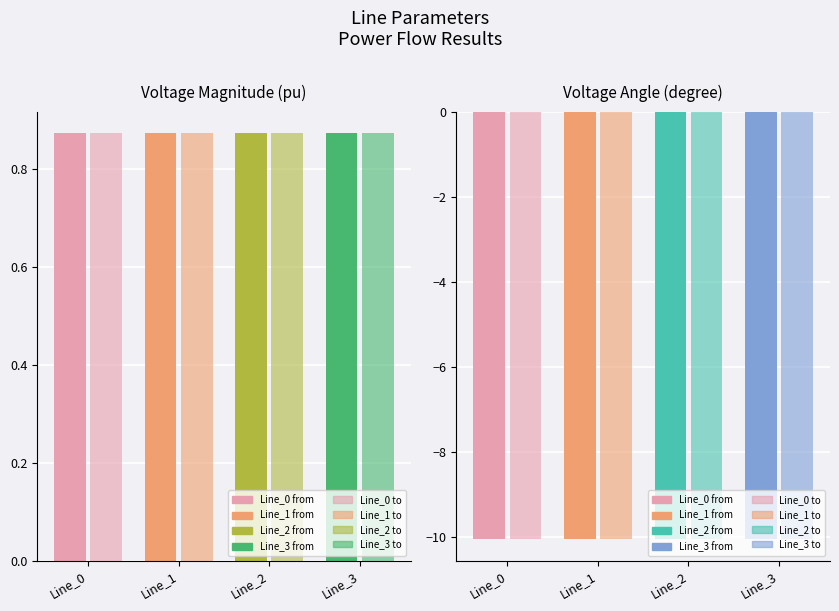

Rank the categories by pf_va_to_degree value from highest to lowest.

Line_3, Line_0, Line_1, Line_2